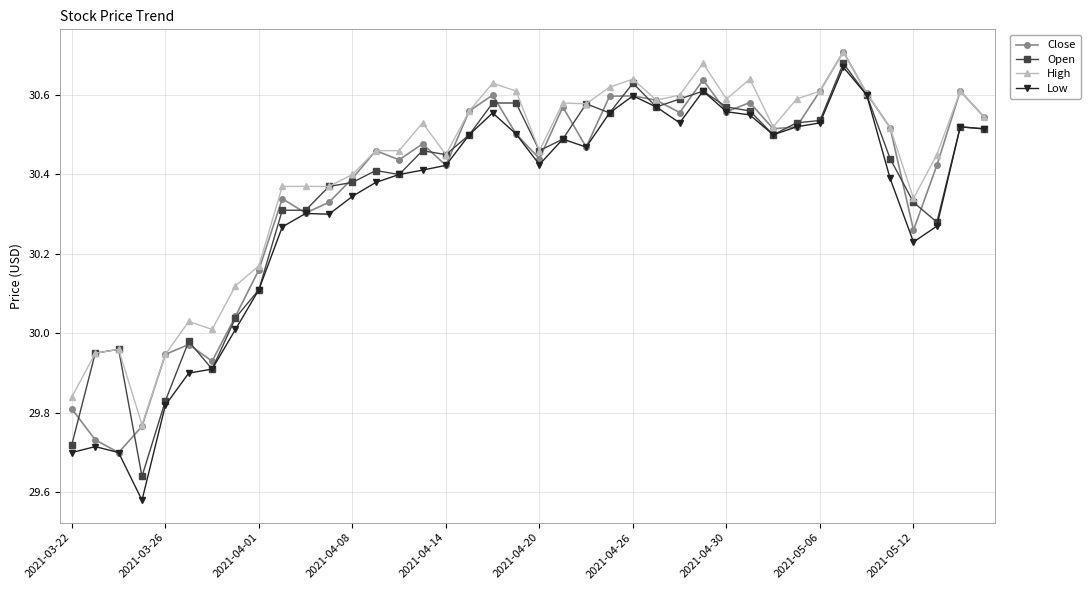

At how many categories does at least one series exceed 29?

40